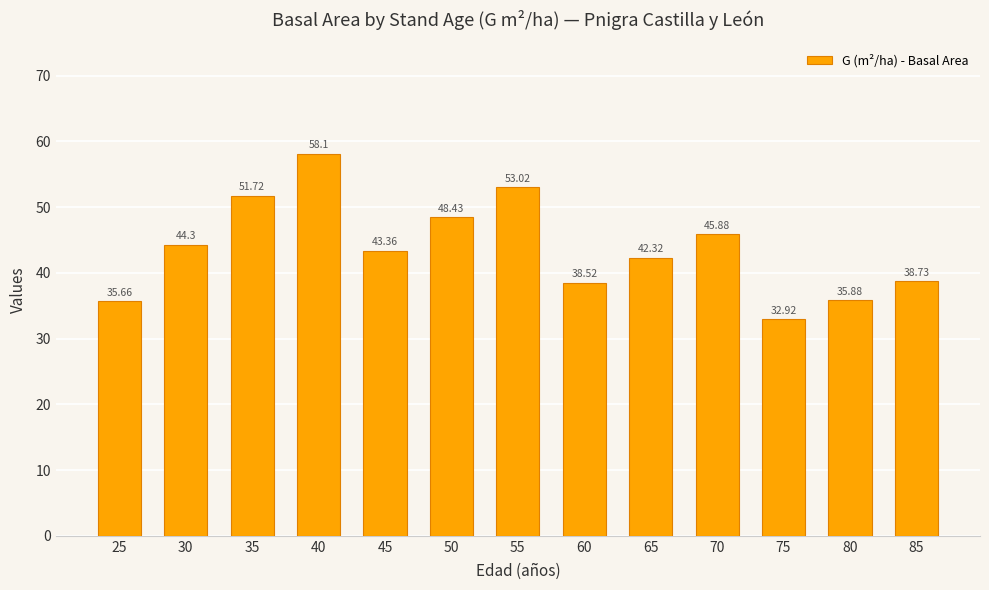

Between 70 and 80, which is larger?

70